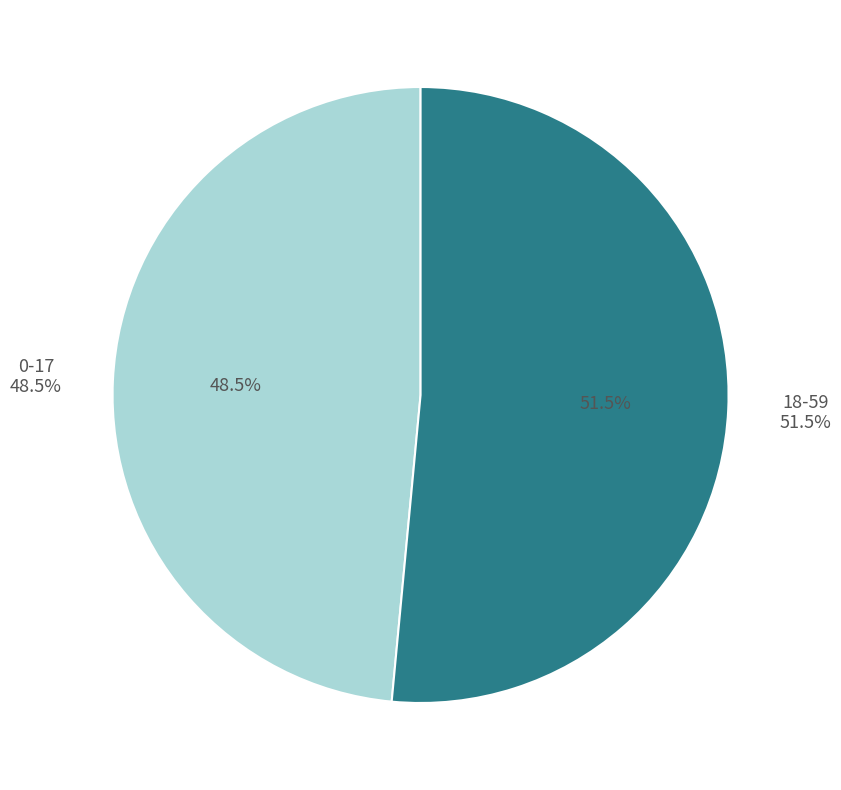

What is the majority slice?

18-59